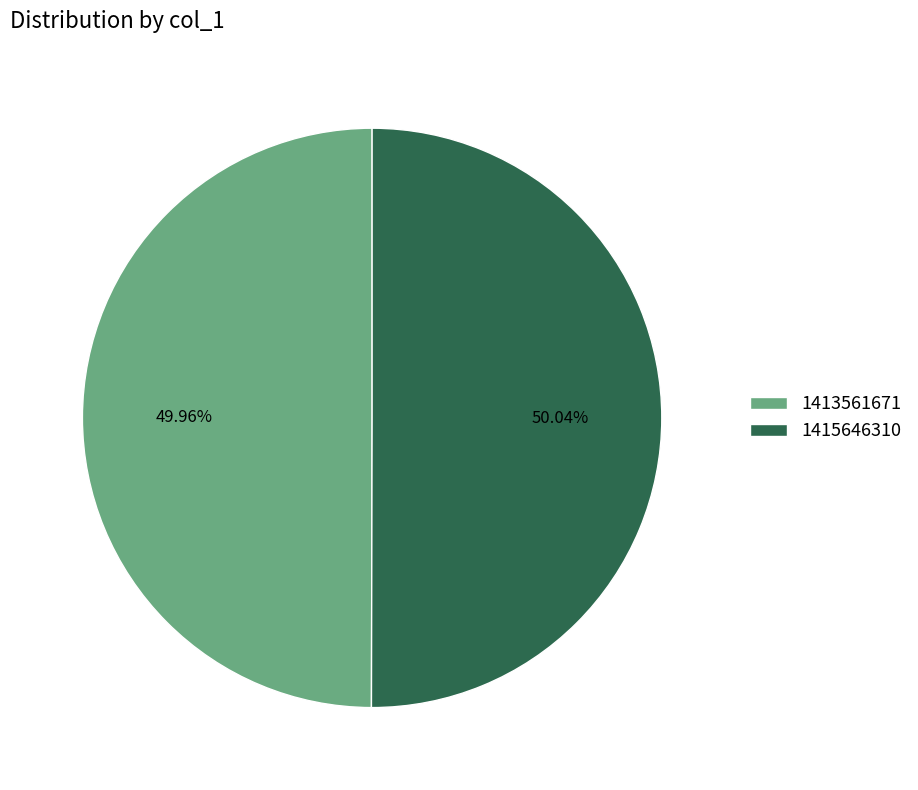

To the nearest percent, what is the combined percentage of 1413561671 and 1415646310?

100%